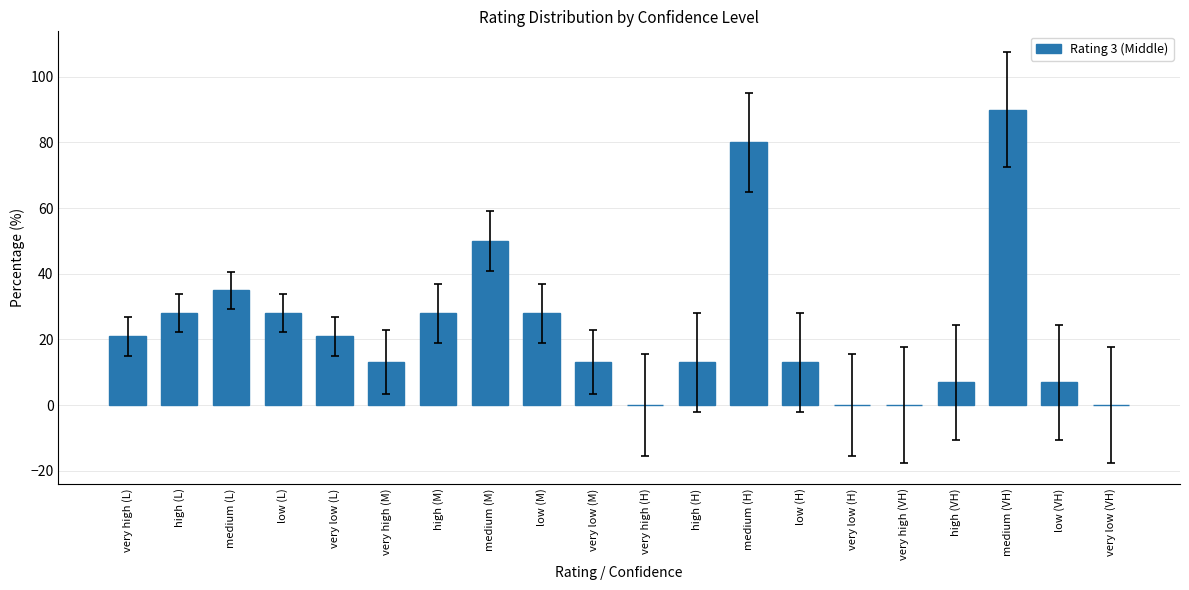

Reading right to left, list all the values displayed in this chart.

very low (VH)=0	low (VH)=7	medium (VH)=90	high (VH)=7	very high (VH)=0	very low (H)=0	low (H)=13	medium (H)=80	high (H)=13	very high (H)=0	very low (M)=13	low (M)=28	medium (M)=50	high (M)=28	very high (M)=13	very low (L)=21	low (L)=28	medium (L)=35	high (L)=28	very high (L)=21